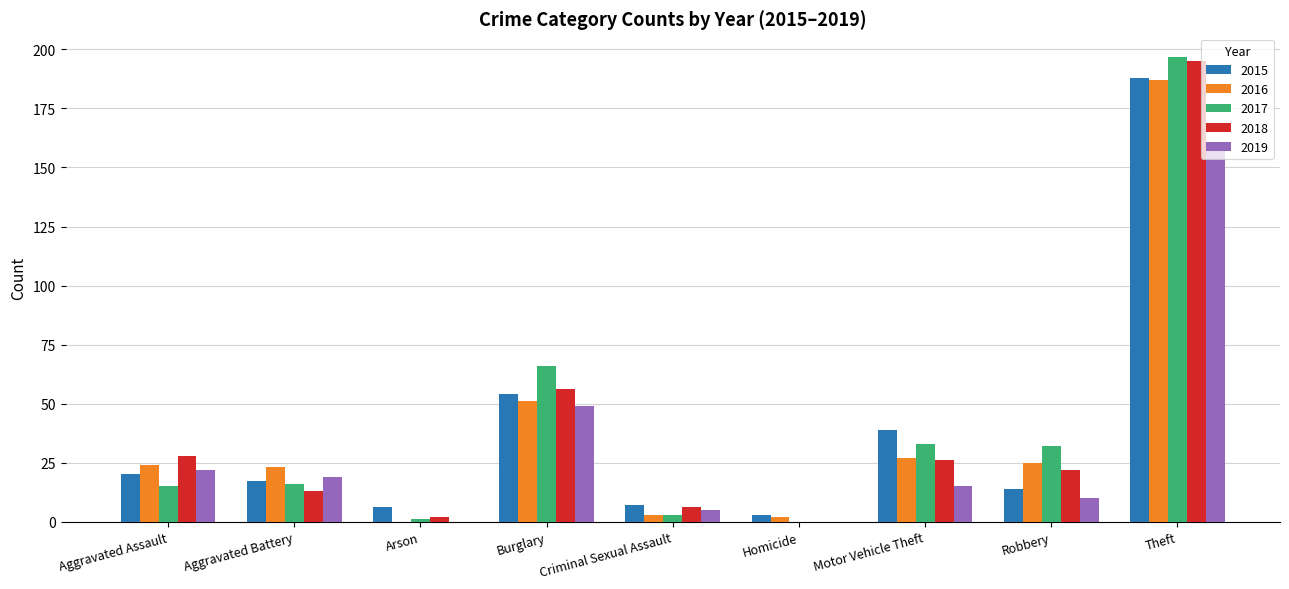

Where is 2015 nearest to the value 95?

Burglary